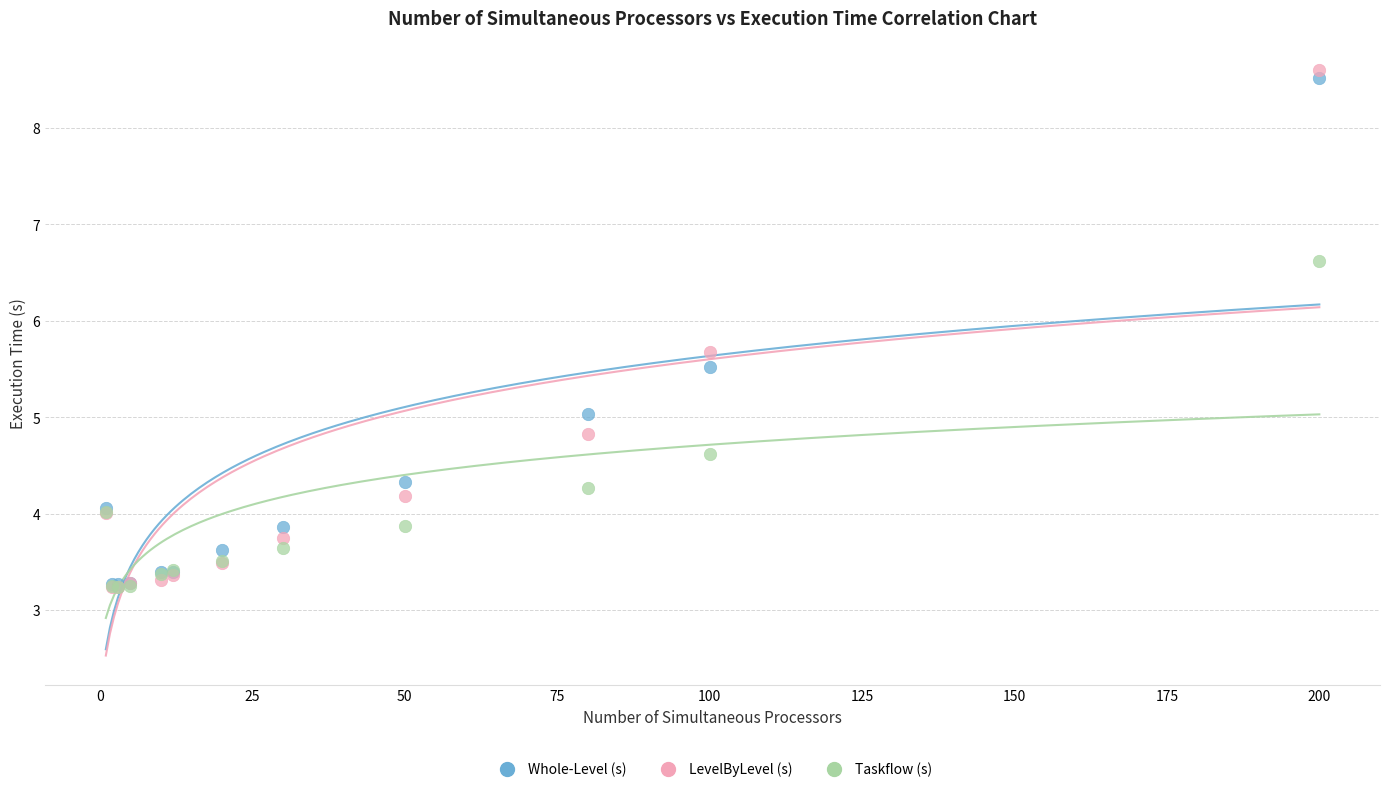

Which series contains the highest Y value?

LevelByLevel (s)